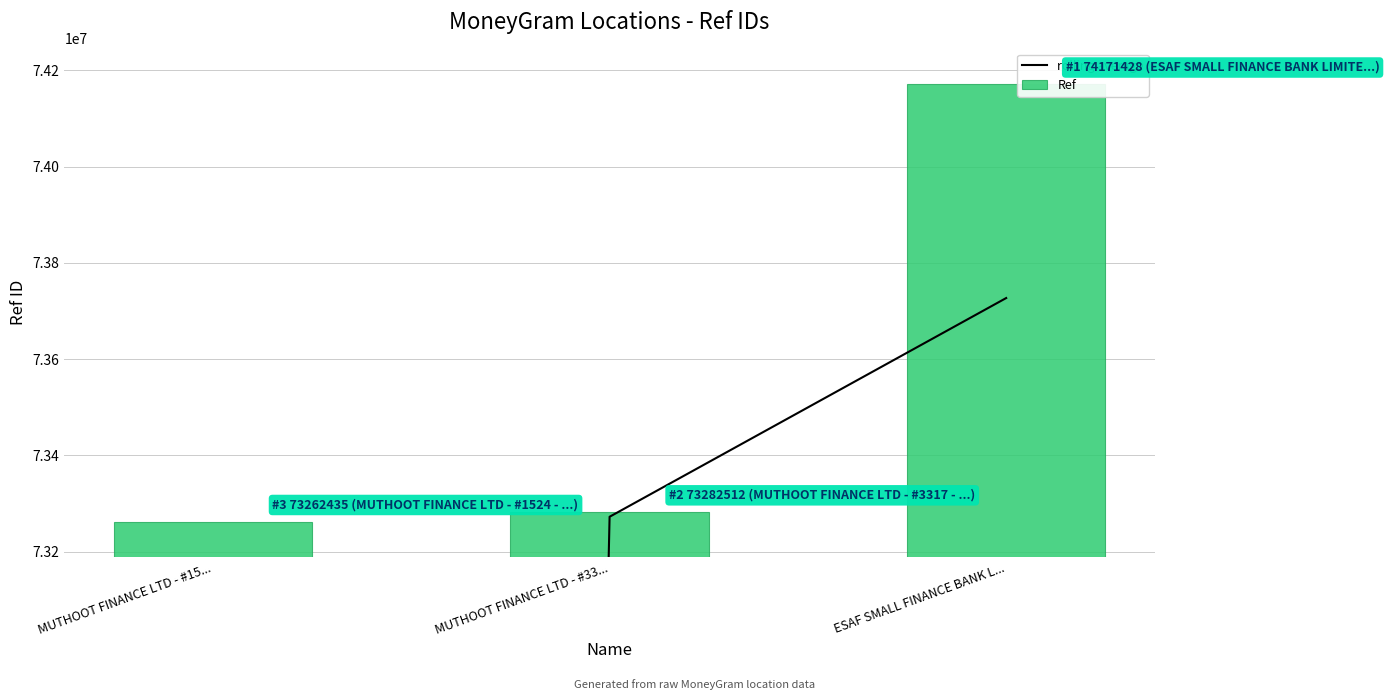

Between MUTHOOT FINANCE LTD - #33... and ESAF SMALL FINANCE BANK L..., which is larger?

ESAF SMALL FINANCE BANK L...